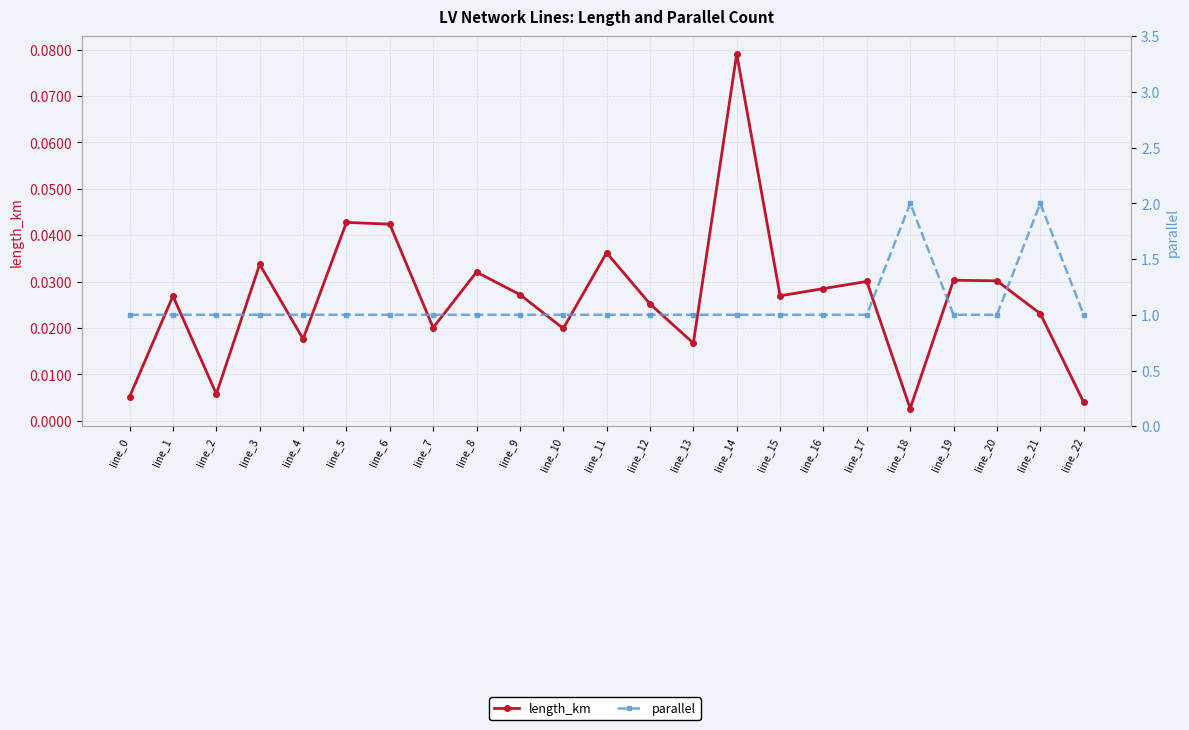

Reading left to right, transcribe all the data shown in this chart.

length_km: line_0=0.0	line_1=0.0	line_2=0.0	line_3=0.0	line_4=0.0	line_5=0.0	line_6=0.0	line_7=0.0	line_8=0.0	line_9=0.0	line_10=0.0	line_11=0.0	line_12=0.0	line_13=0.0	line_14=0.1	line_15=0.0	line_16=0.0	line_17=0.0	line_18=0.0	line_19=0.0	line_20=0.0	line_21=0.0	line_22=0.0
parallel: line_0=1.0	line_1=1.0	line_2=1.0	line_3=1.0	line_4=1.0	line_5=1.0	line_6=1.0	line_7=1.0	line_8=1.0	line_9=1.0	line_10=1.0	line_11=1.0	line_12=1.0	line_13=1.0	line_14=1.0	line_15=1.0	line_16=1.0	line_17=1.0	line_18=2.0	line_19=1.0	line_20=1.0	line_21=2.0	line_22=1.0